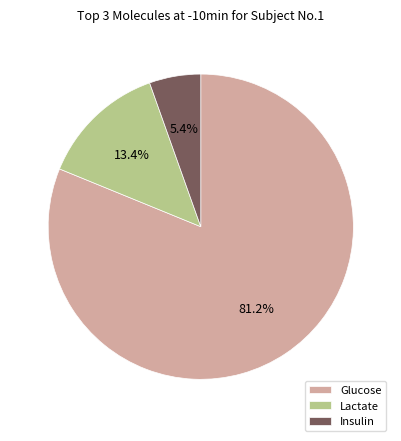

How much of the chart is everything except Insulin?

94.6%